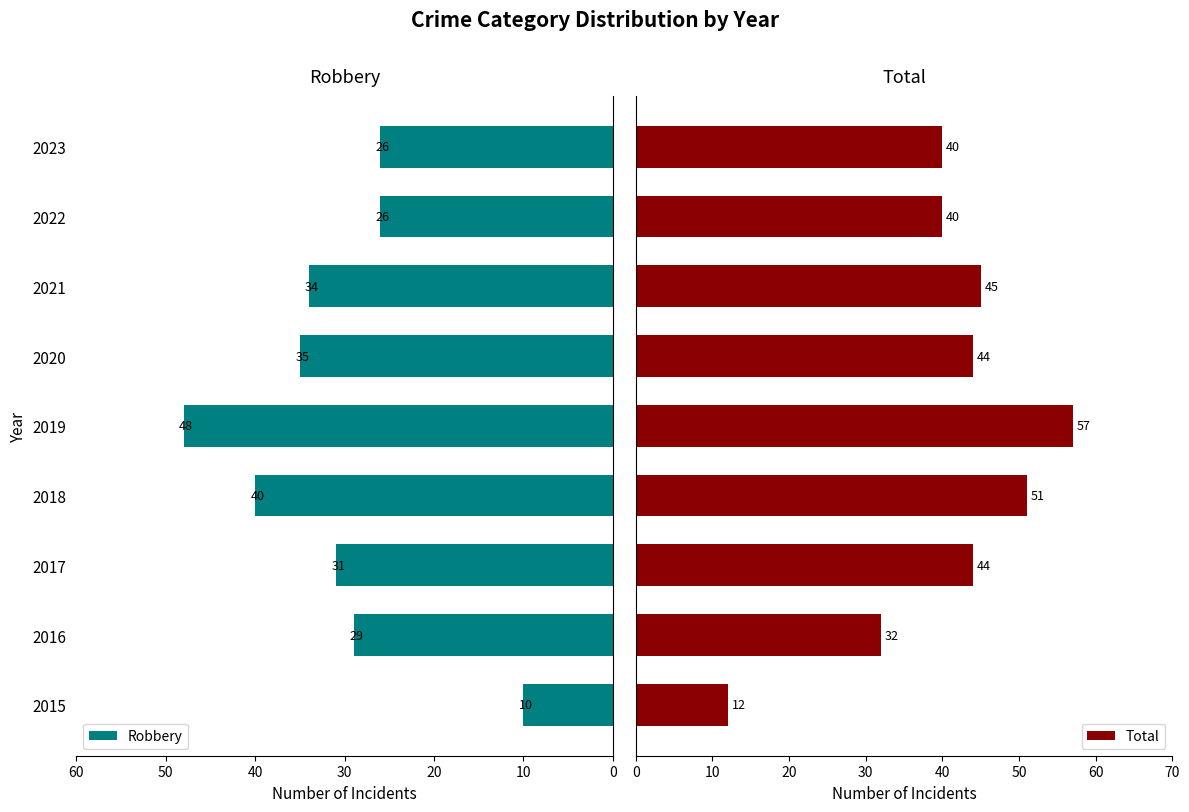

The value of Robbery at 2017 is 11. True or false?

False